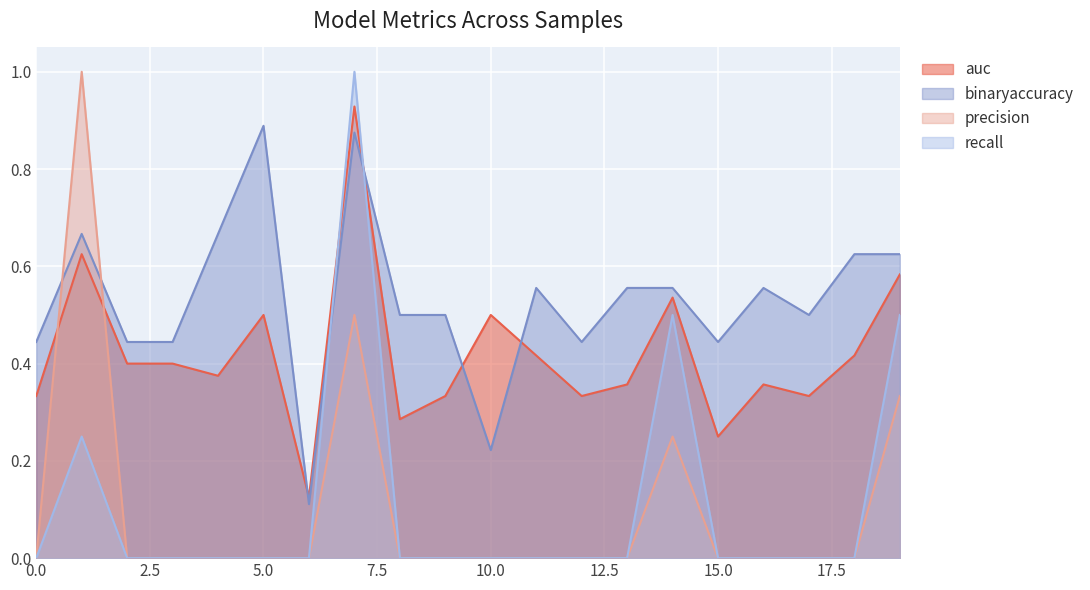

What is the sum of all auc values?

8.4